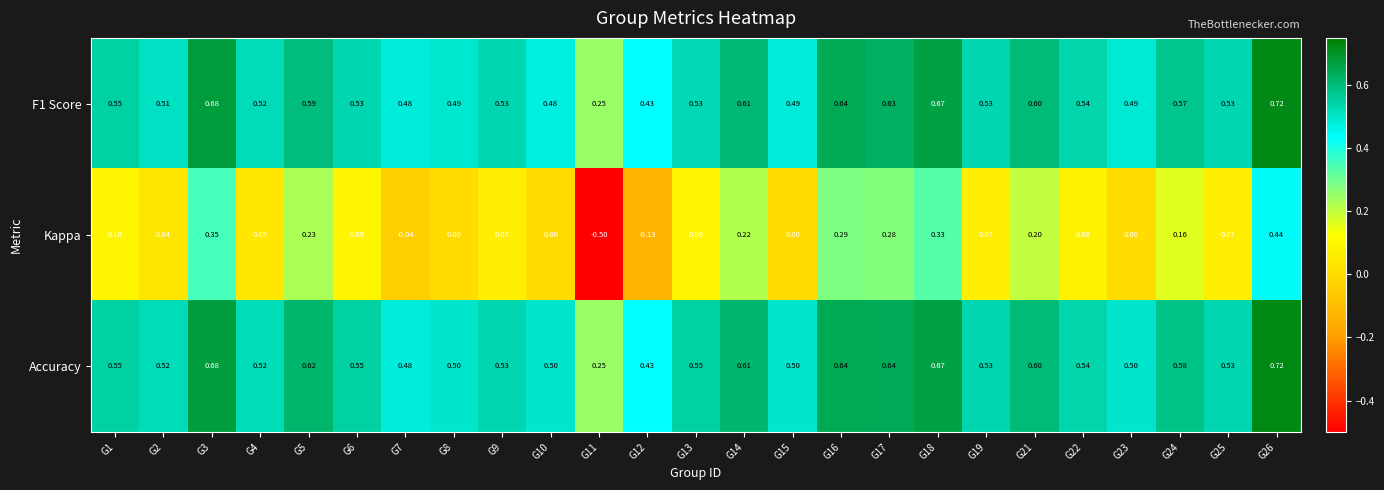

Between G16 and G22, which series saw the biggest shift?

Kappa